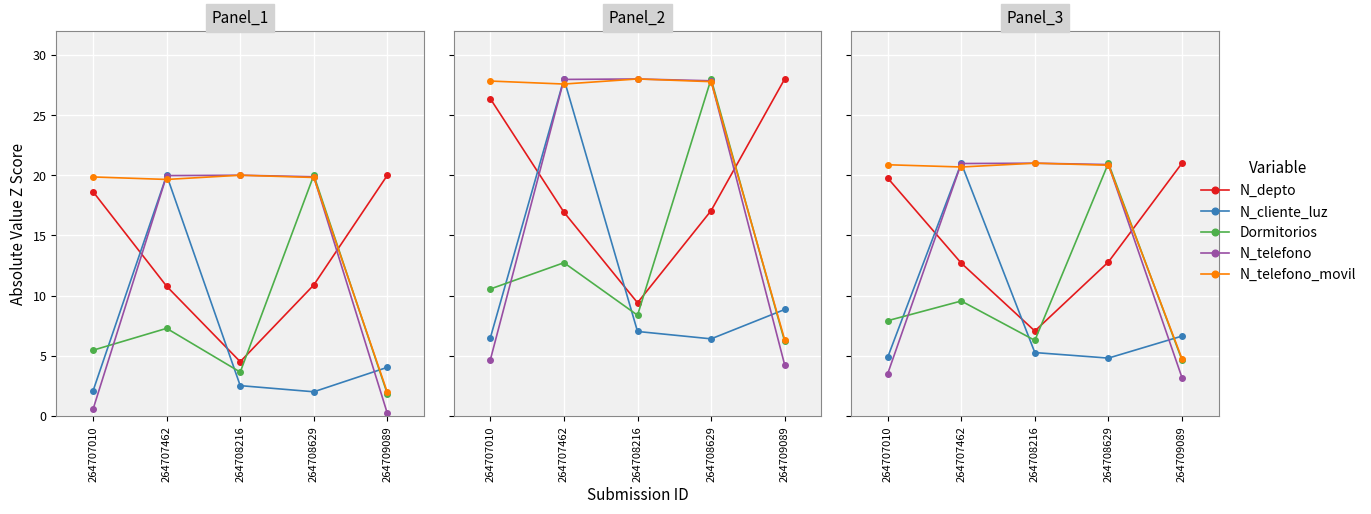

What is the approximate value of N_telefono_movil at 264707010?

20.9